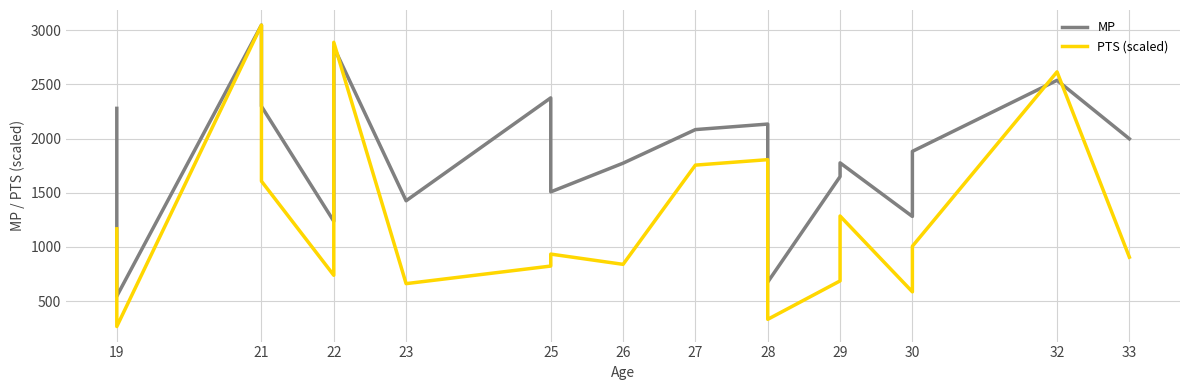

What are all the series names shown in the legend?

MP, PTS (scaled)